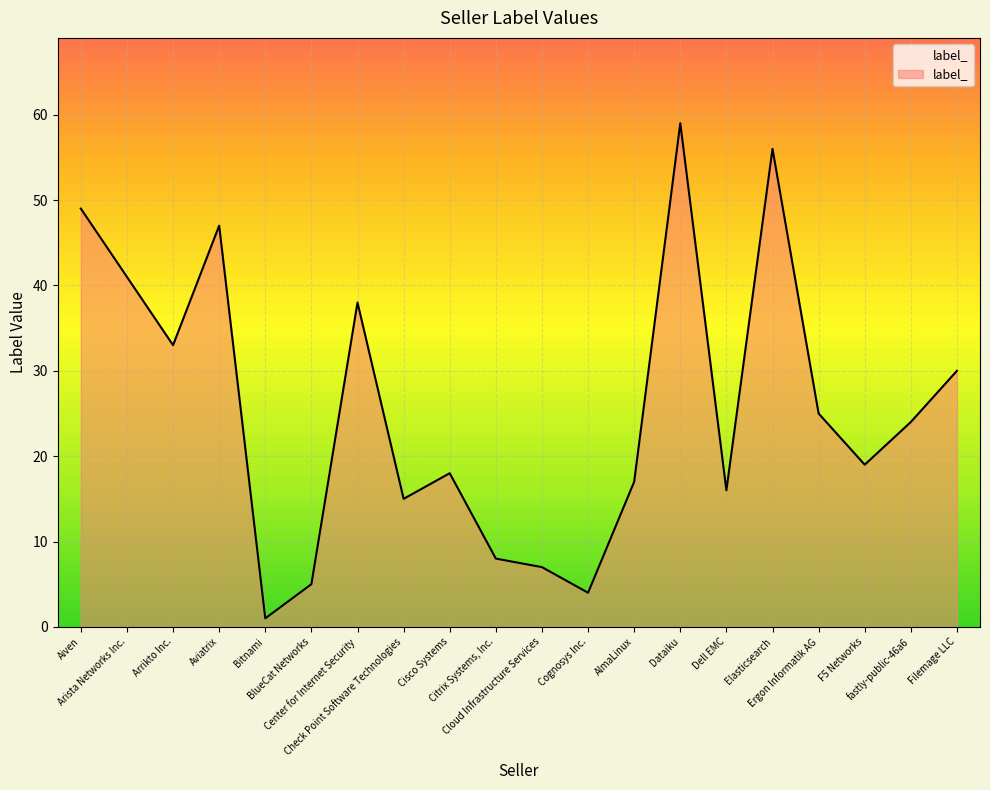

What is the greatest value displayed?

59